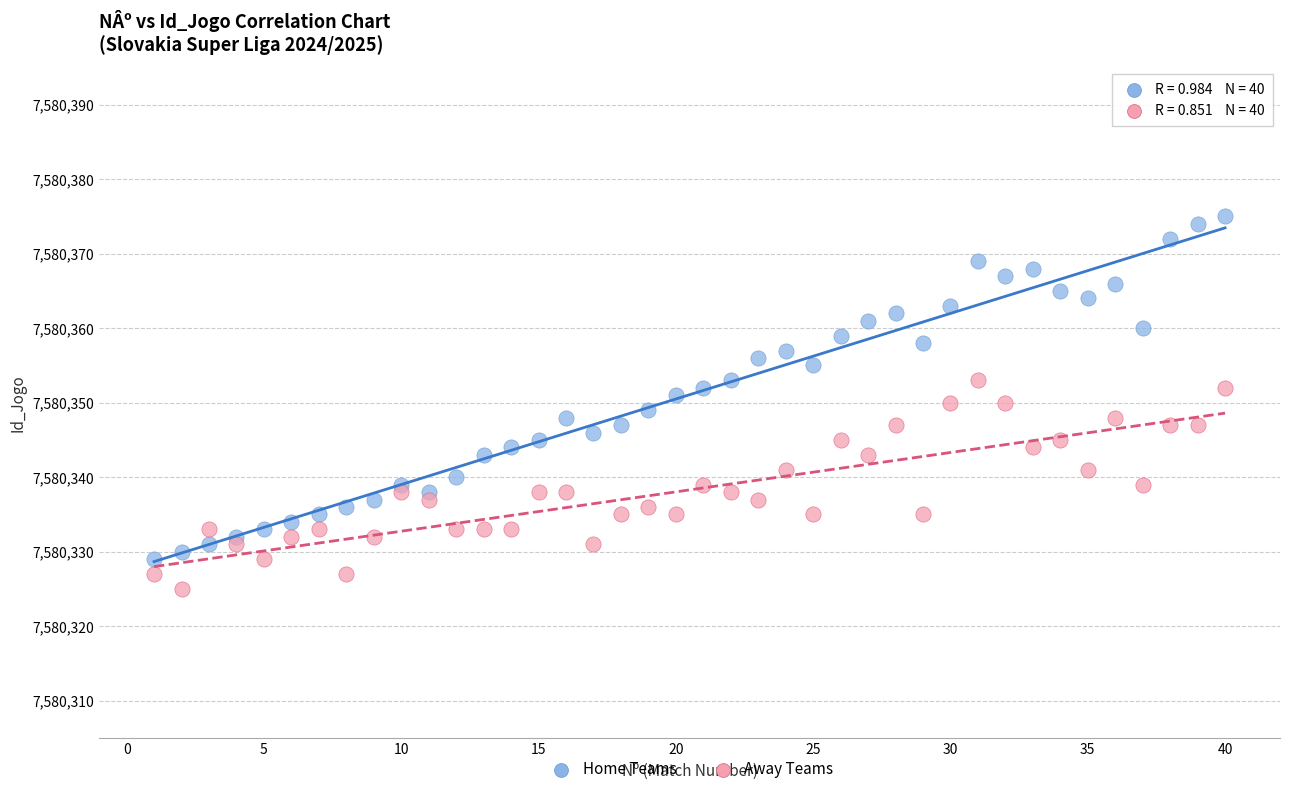

What are all the series names shown in the legend?

Home Teams, Away Teams